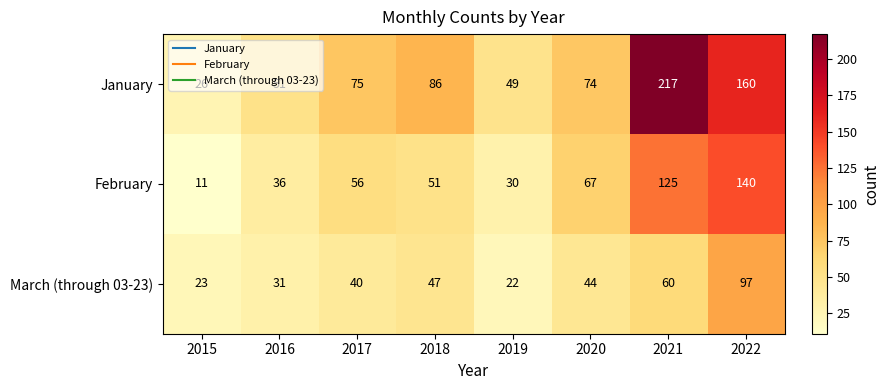

At which category is the sum across all series the highest?

2021